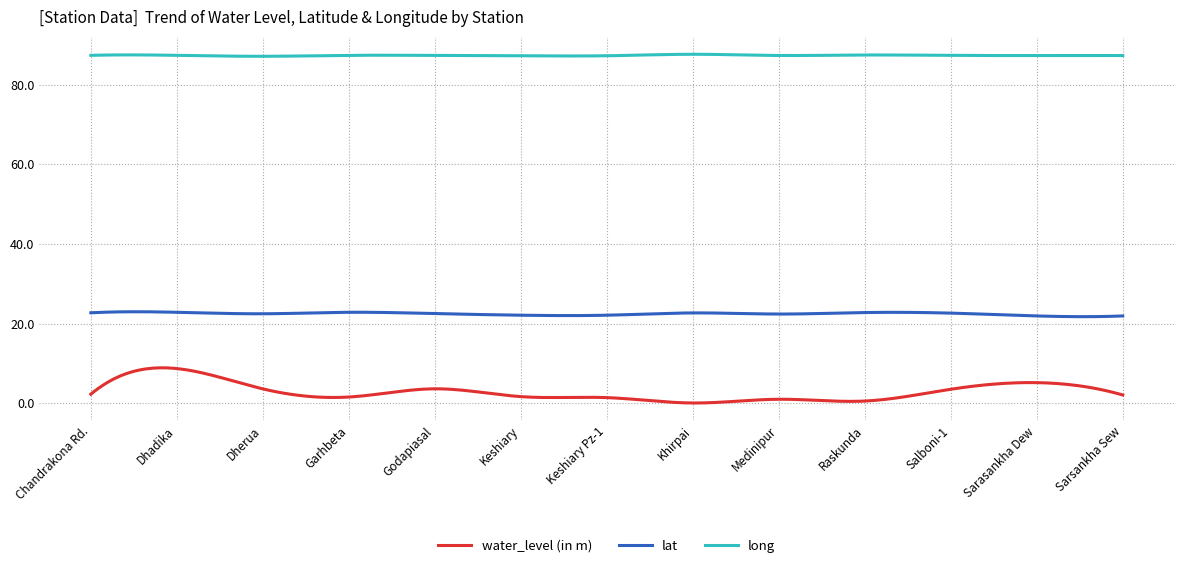

True or false: lat and long intersect in this chart.

False